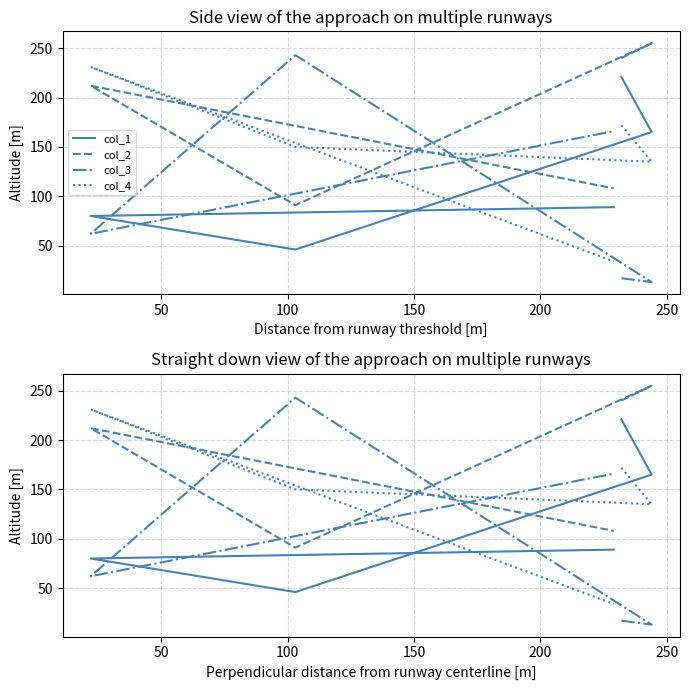

After their last crossing, which series has the higher values: col_1 or col_4?

col_1